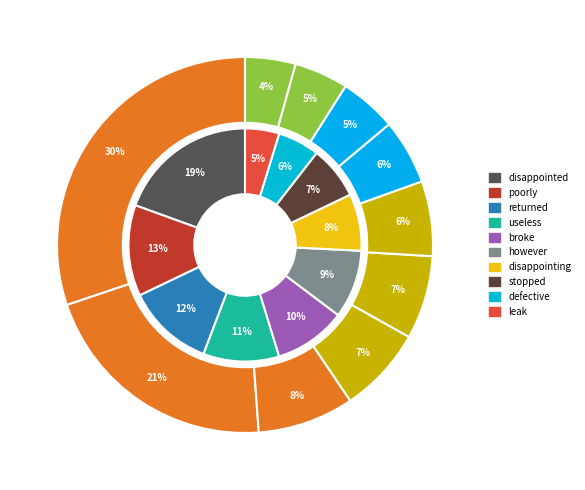

To the nearest percent, what is the difference between the largest and smallest slice percentages?

26%